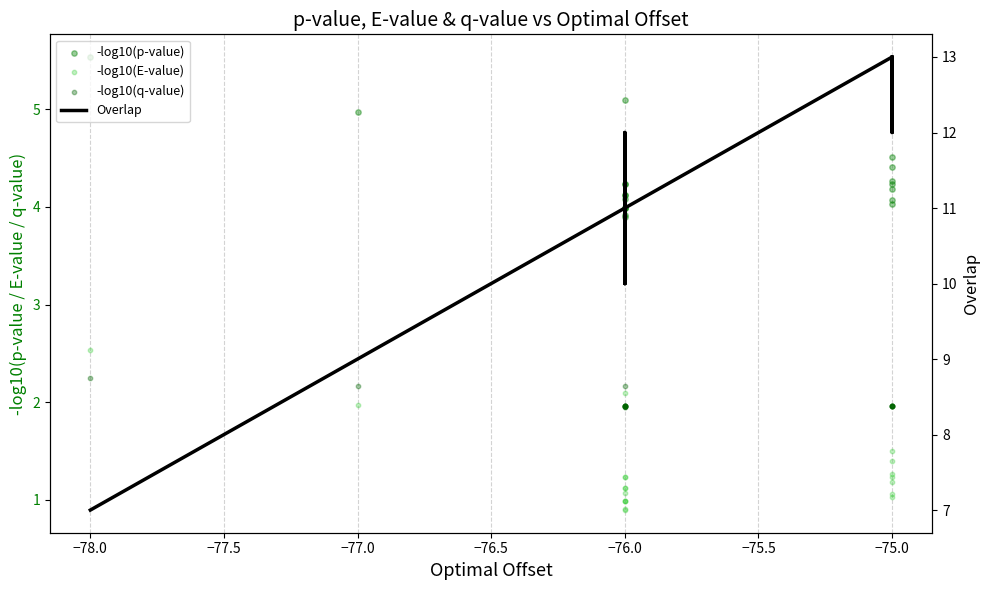

Which series reaches the minimum Y coordinate?

-log10(E-value)